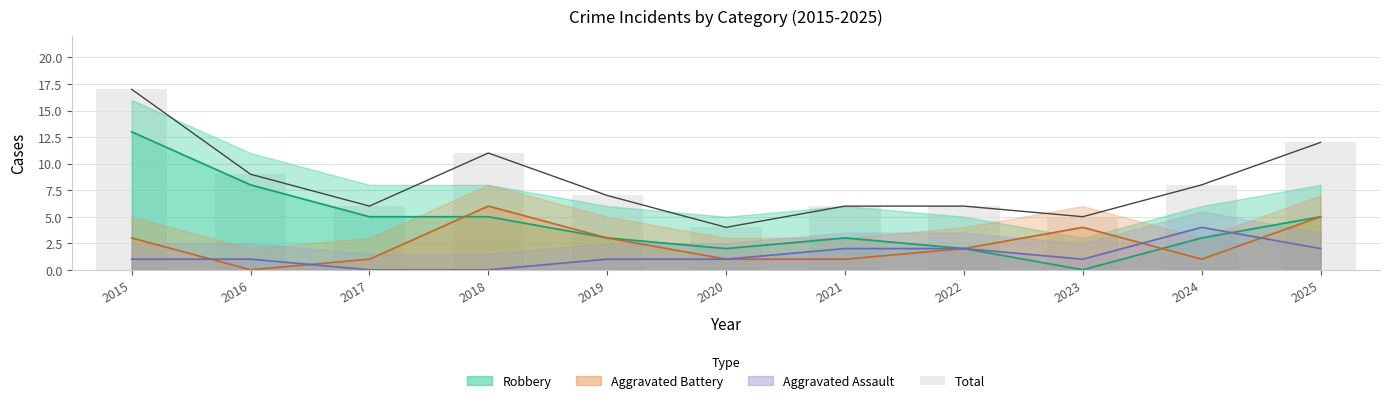

Are the bars horizontal?

No